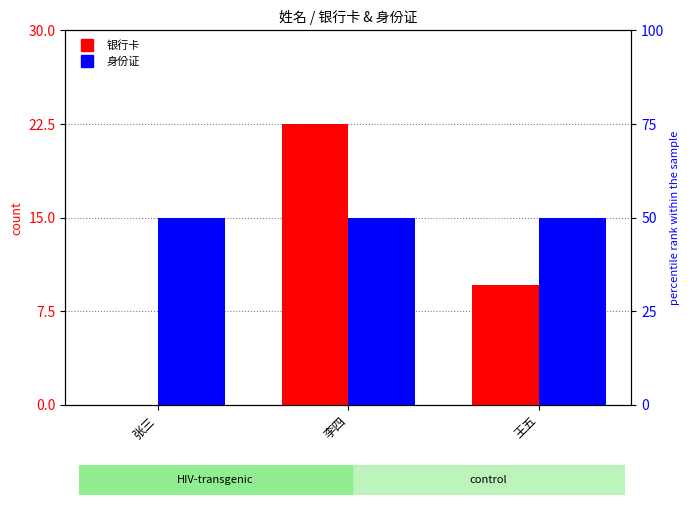

List the labels in order of 银行卡 value, smallest first.

张三, 王五, 李四